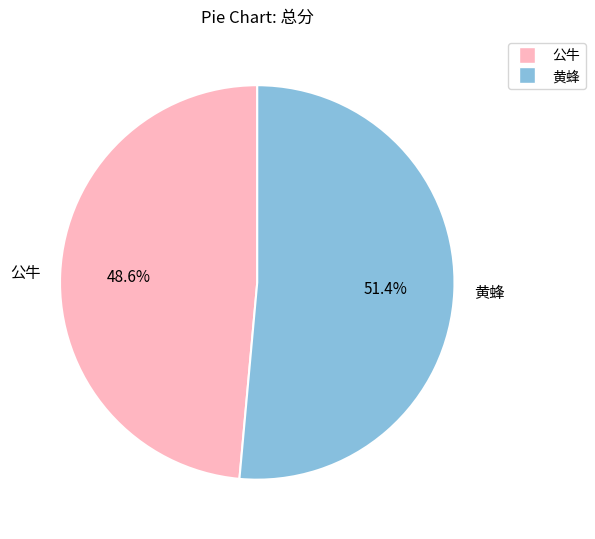

Which has a higher value, 公牛 or 黄蜂?

黄蜂